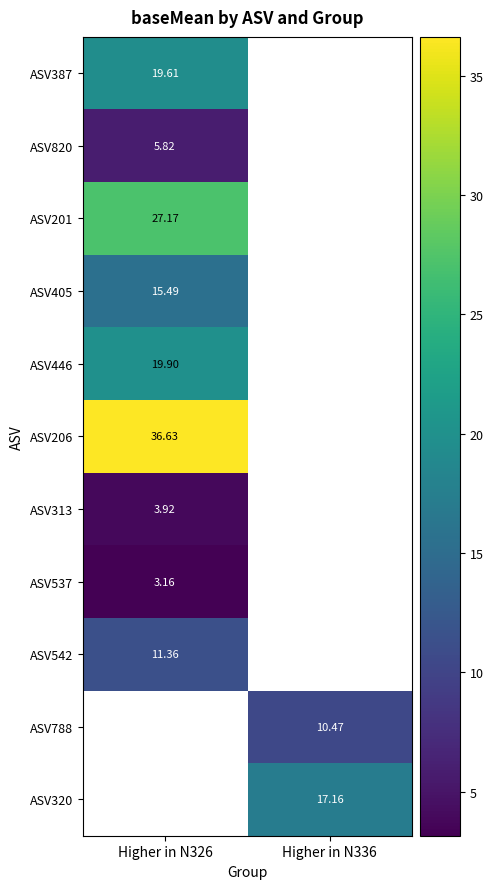

The ASV542 series shows 6.5 at Higher in N326. True or false?

False